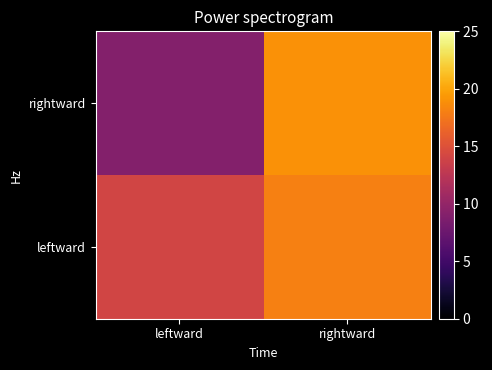

Reading left to right, list all the values displayed in this chart.

leftward: leftward=14	rightward=18
rightward: leftward=9	rightward=19